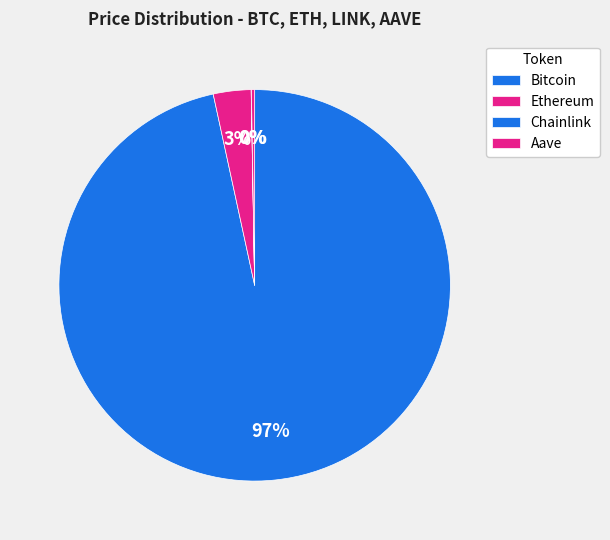

Which slice is the largest?

Bitcoin